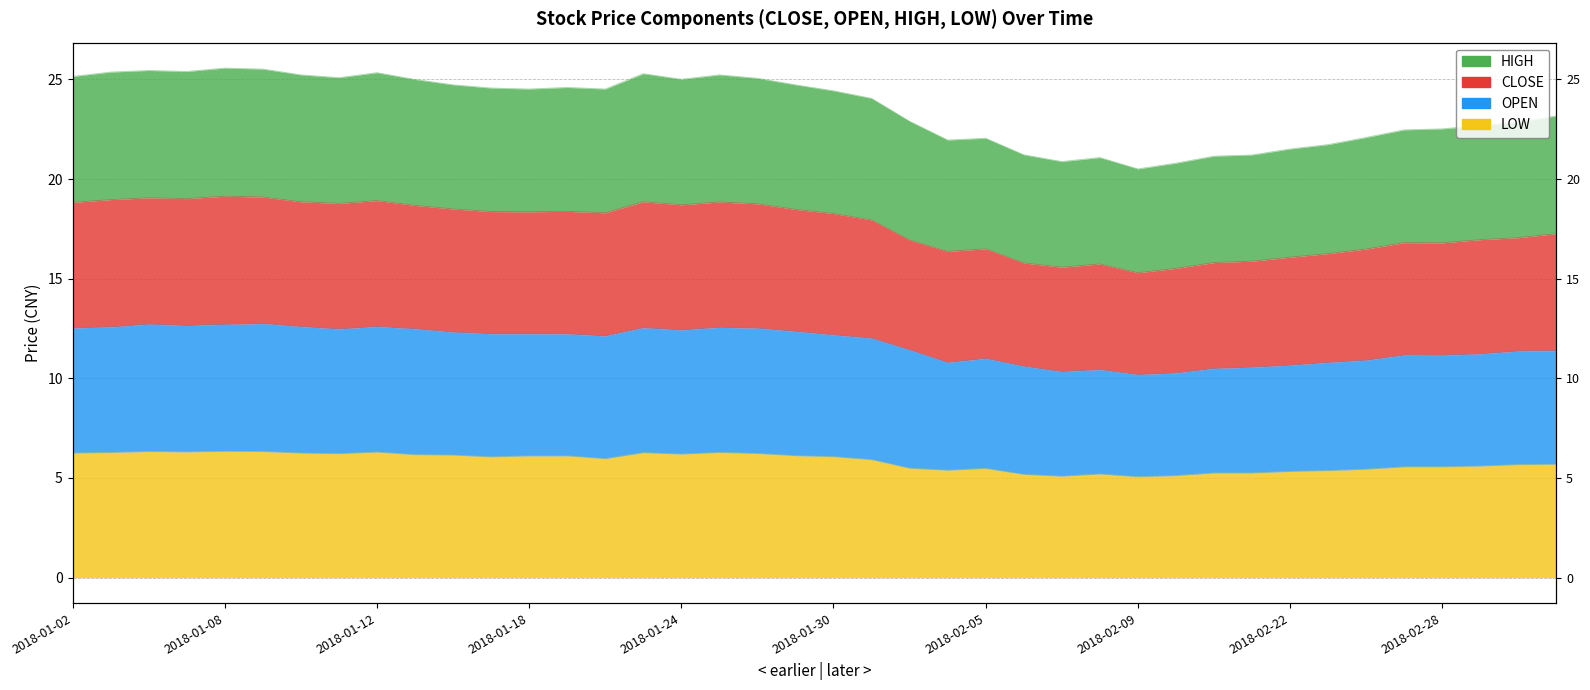

The value of OPEN at 2018-01-25 is 12.6. True or false?

True